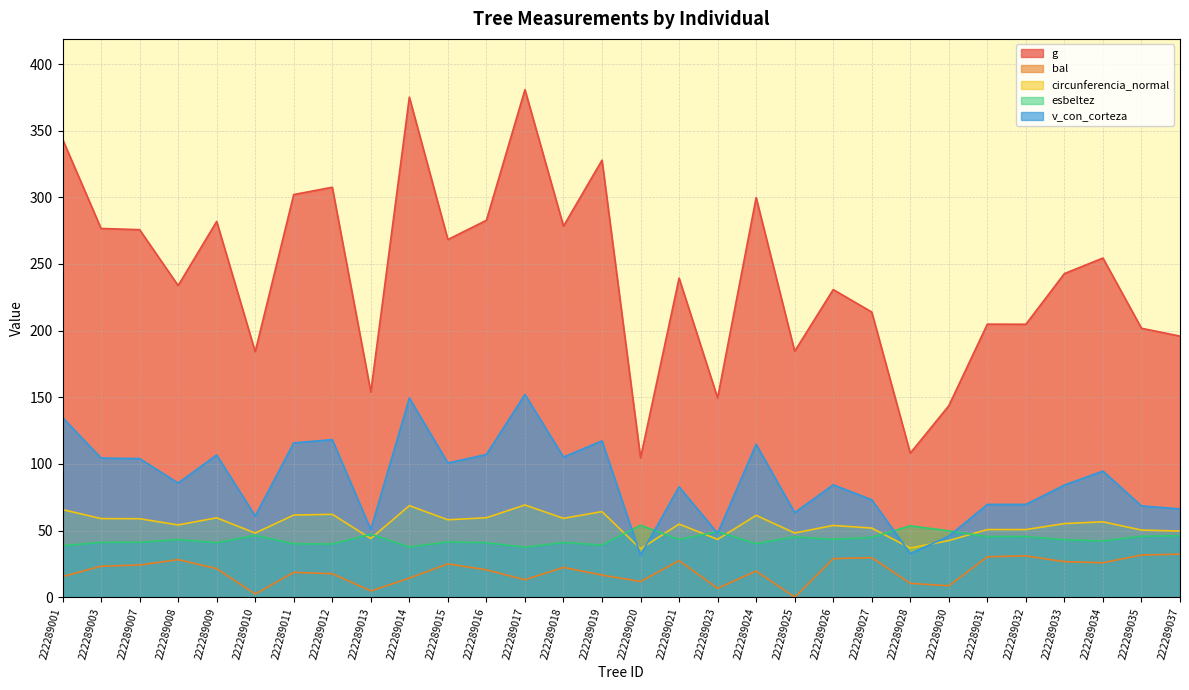

At which category is the sum across all series the highest?

222289017